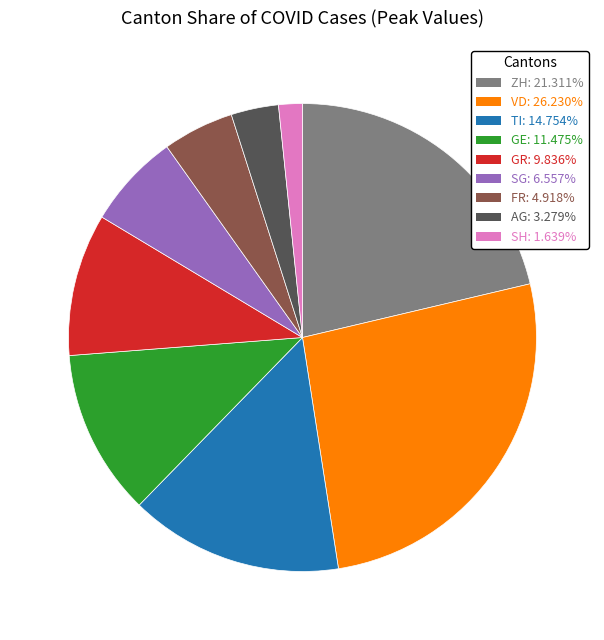

Which has a higher value, GR or ZH?

ZH